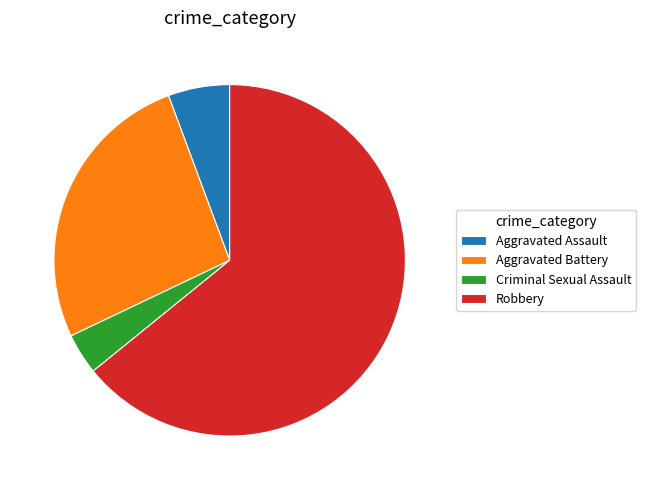

Is there any slice that represents more than half of the pie?

Yes